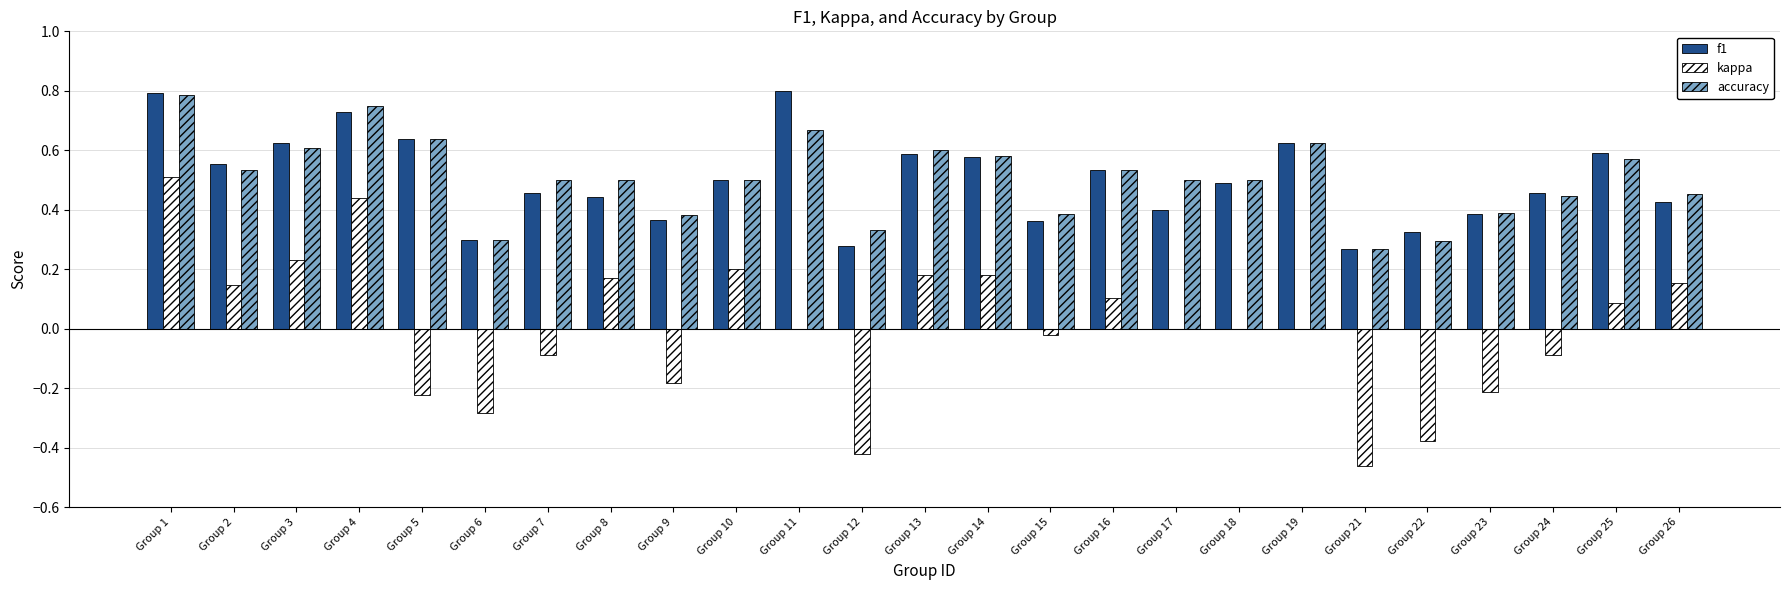

At which category is the sum across all series the highest?

Group 1